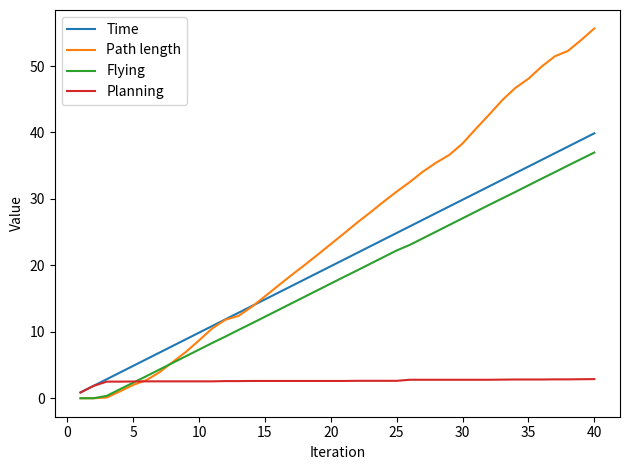

What is the maximum value shown in the chart?

55.6